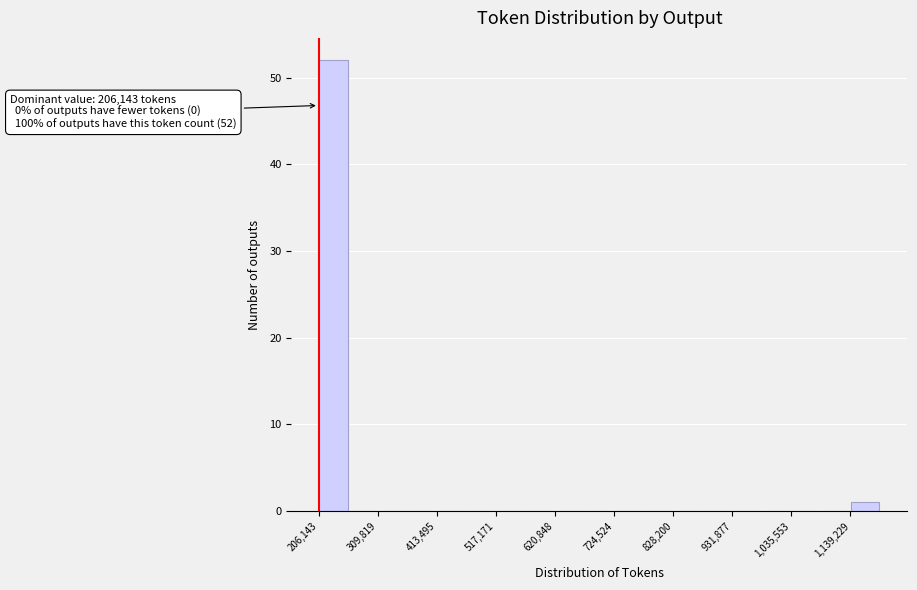

Read against the x-axis, roughly where is the centre of the tallest bar?

240000